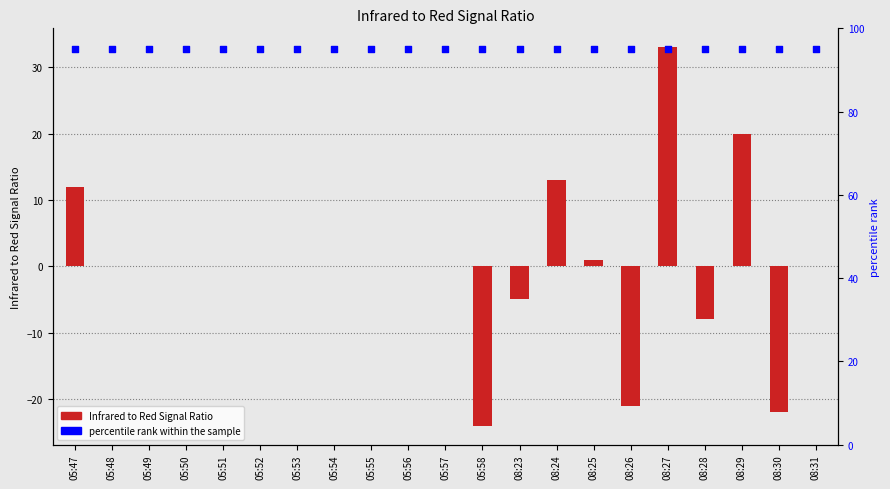

What are all the series names shown in the legend?

Infrared to Red Signal Ratio, percentile rank within the sample